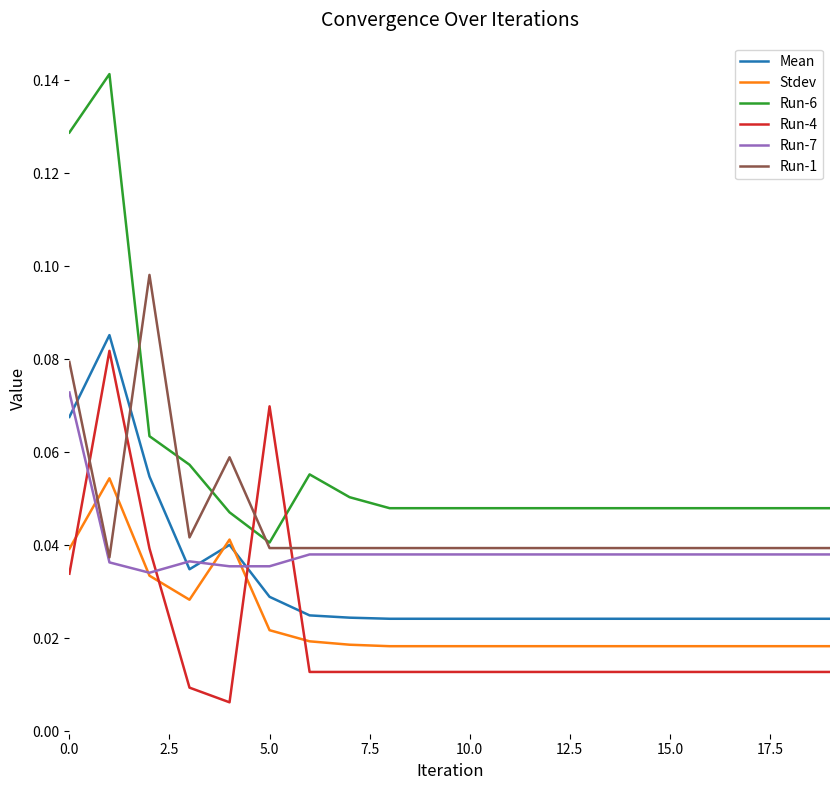

True or false: Run-6 and Stdev cross at least once.

False